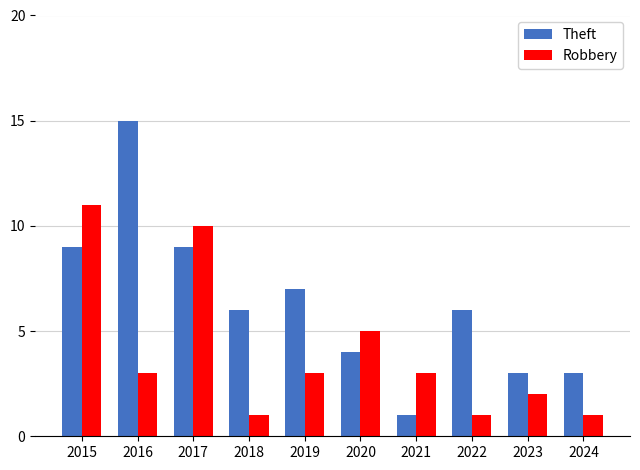

How many Robbery values are between 1 and 5?

8